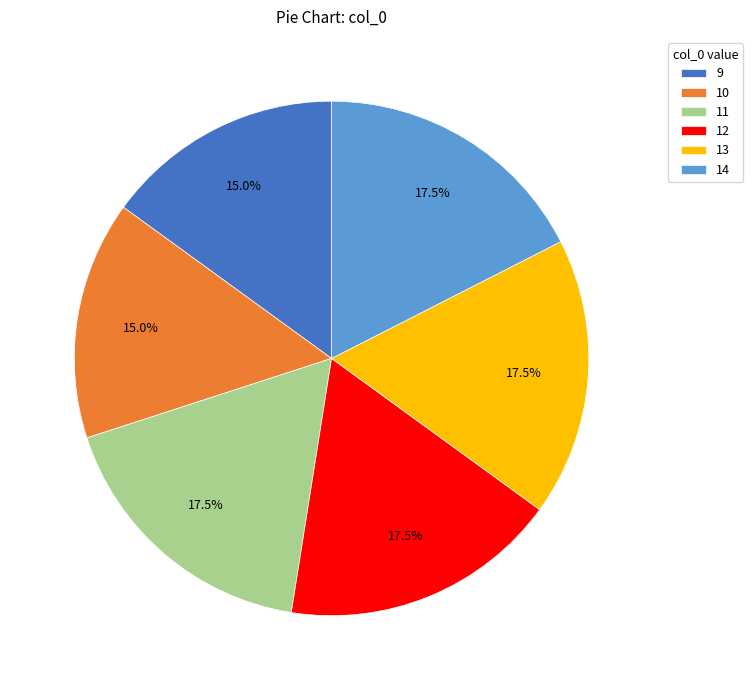

Does 9 represent more than half of the total?

No